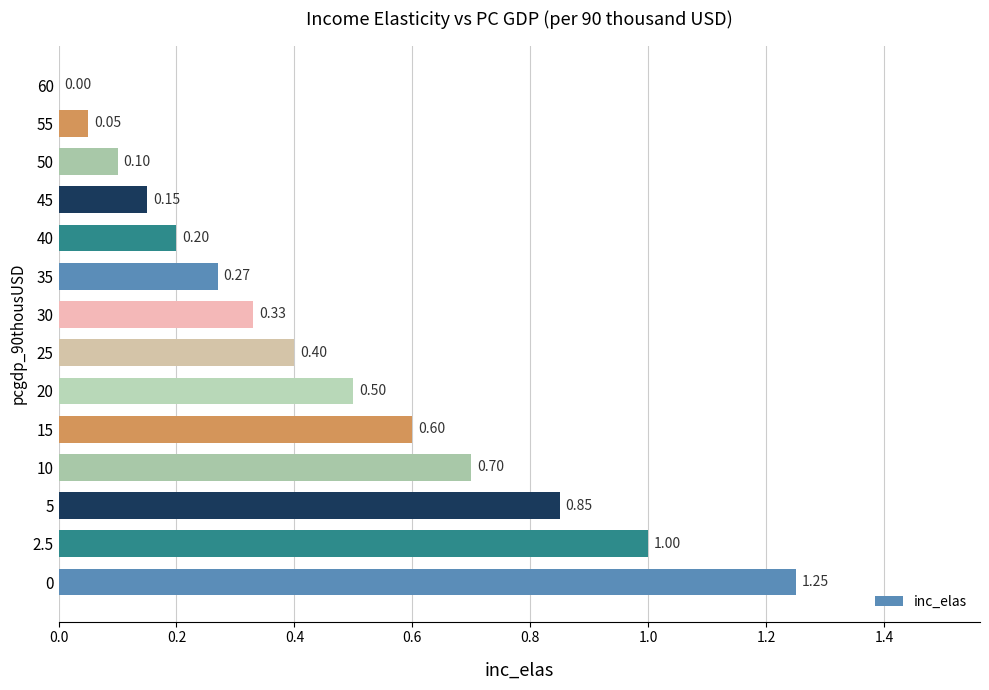

What is the sum of the values at 20 and 15?

1.1